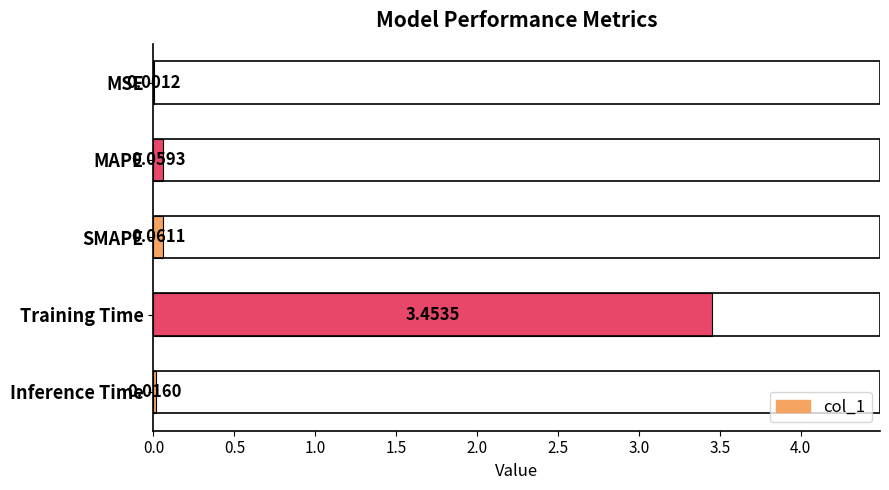

Where is the data nearest to the value 1?

SMAPE